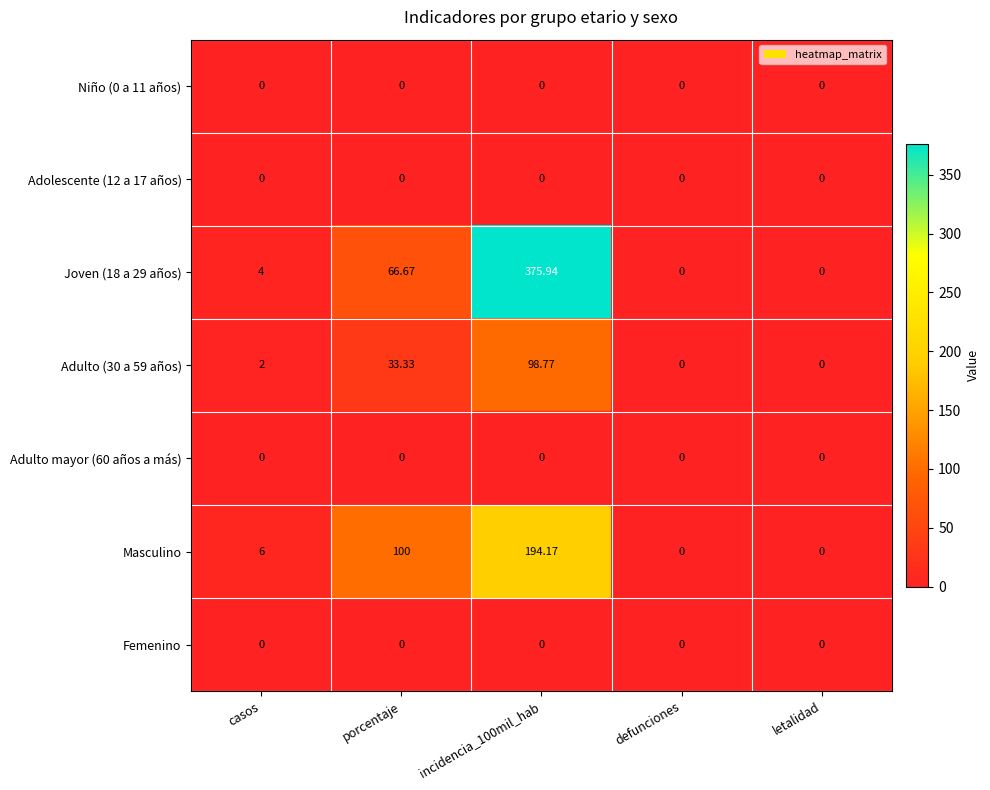

Between porcentaje and defunciones, which series saw the biggest shift?

Masculino